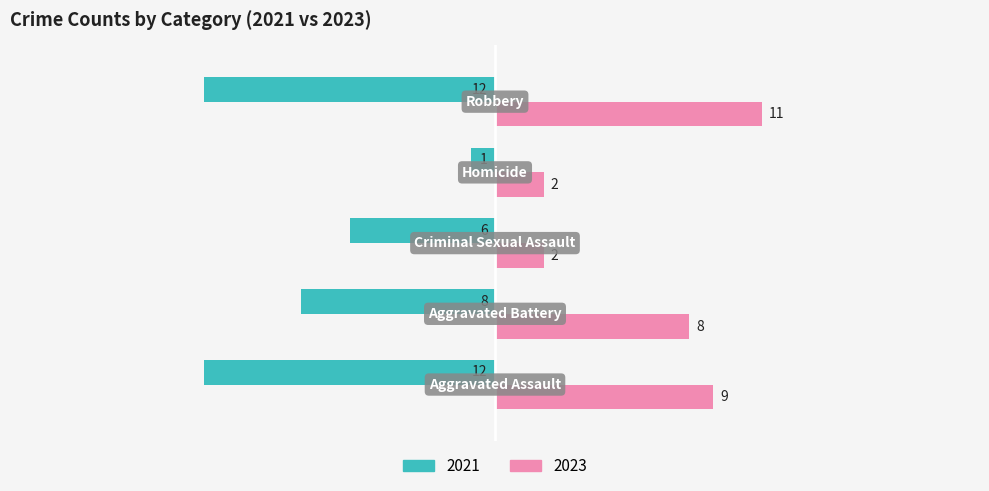

Which series has the largest total across all categories?

2023